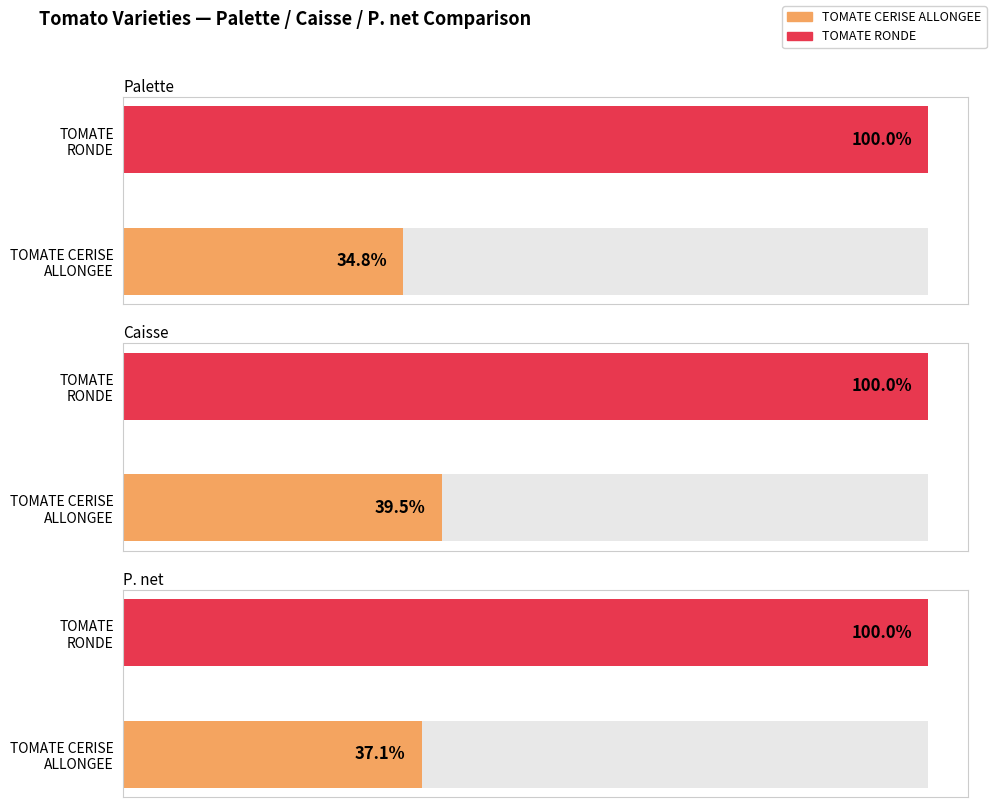

Does the chart contain any negative values?

No